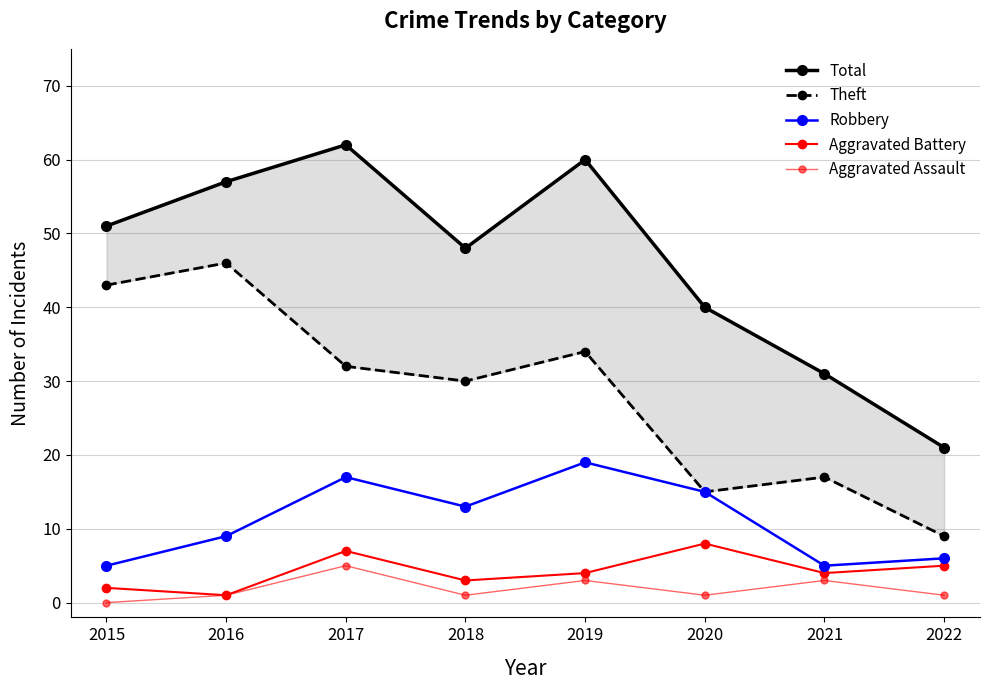

What is the value of the Aggravated Battery point at the 6th from the left?

8